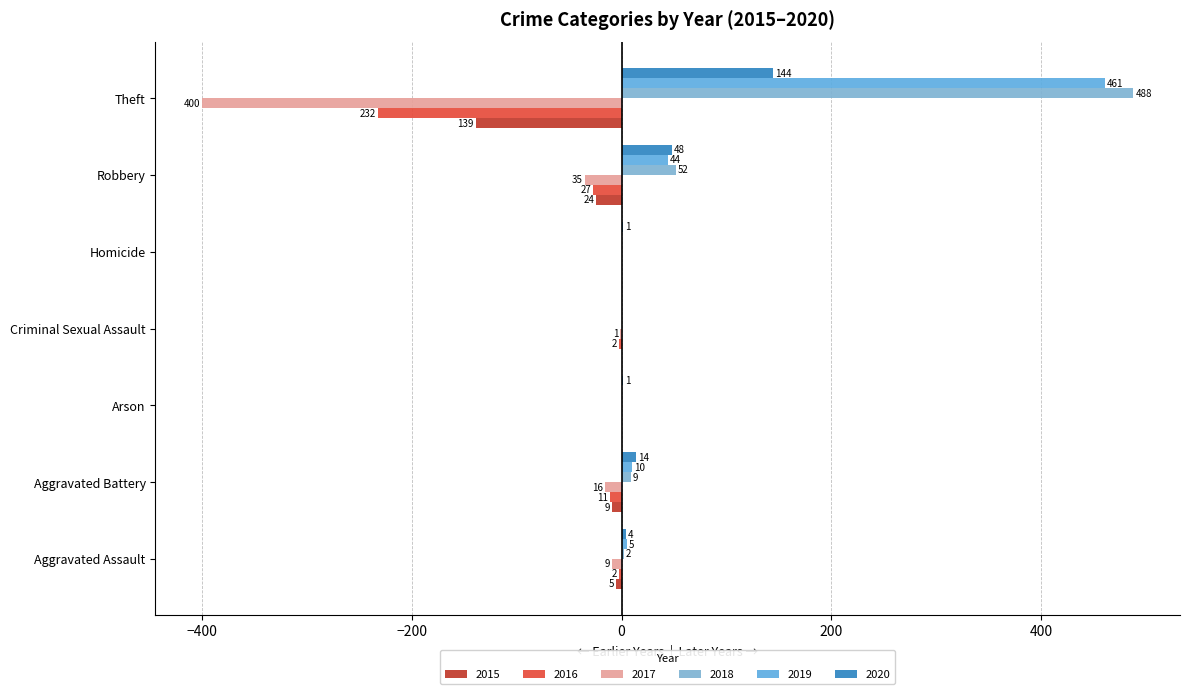

What is the spread (max minus min) of values at Theft?

888